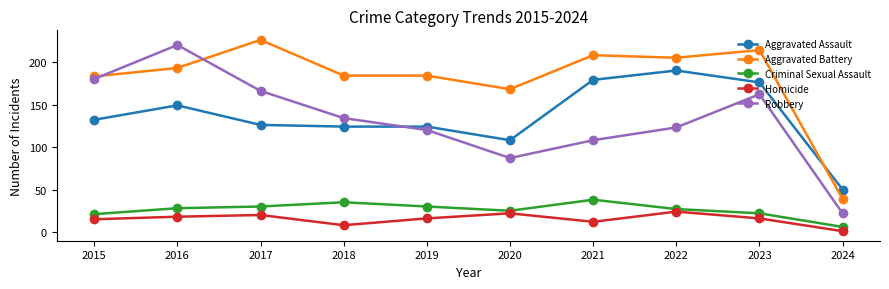

What is the total value across all series at 2018?

485